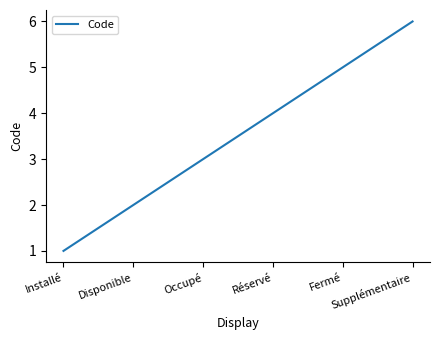

Rank the categories by value from lowest to highest.

Installé, Disponible, Occupé, Réservé, Fermé, Supplémentaire